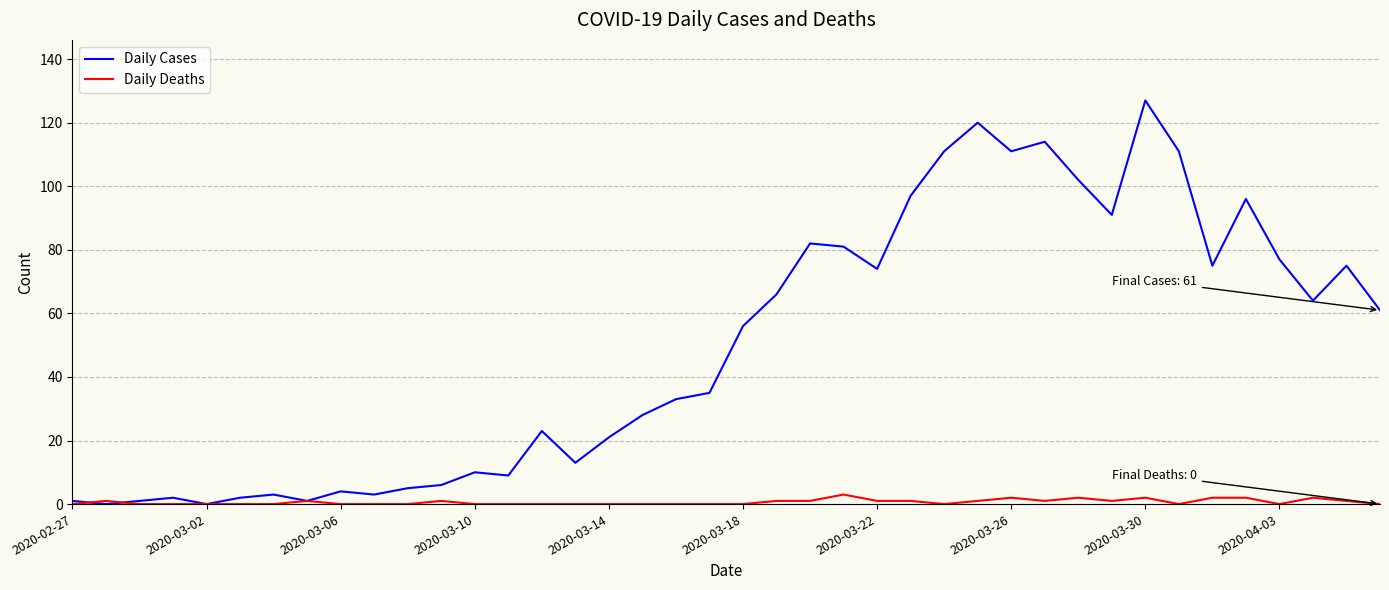

Which series has the largest total across all categories?

Daily Cases